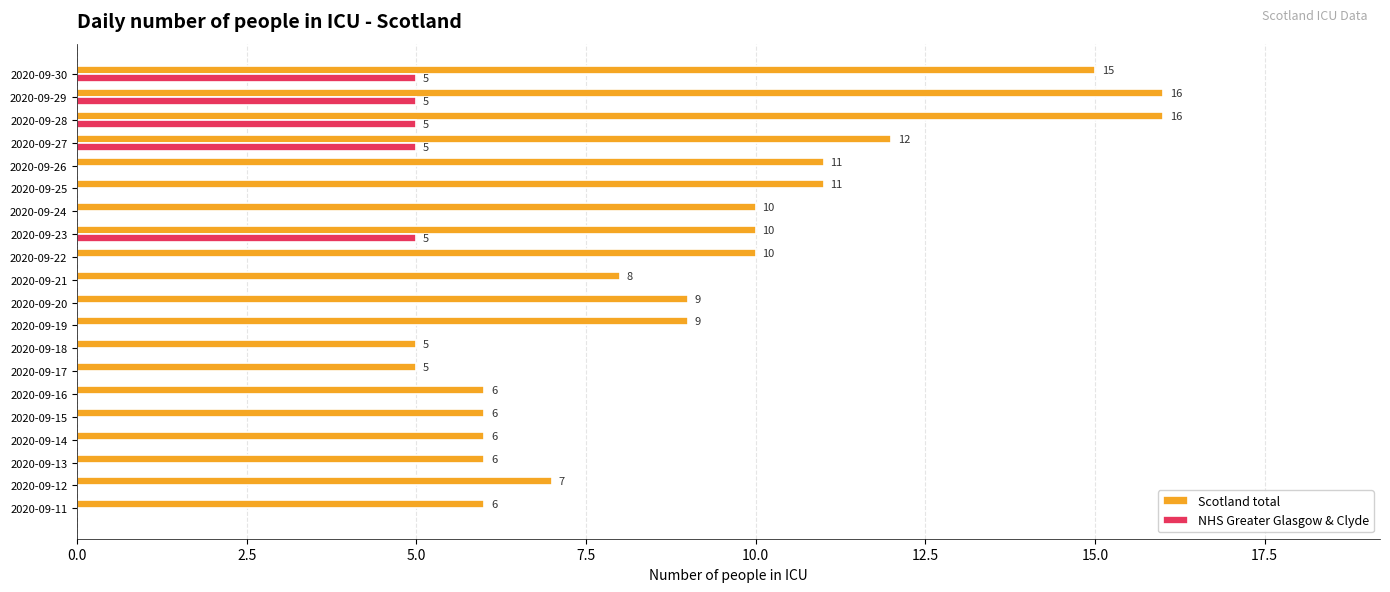

How many positive values does the NHS Greater Glasgow & Clyde series have?

5